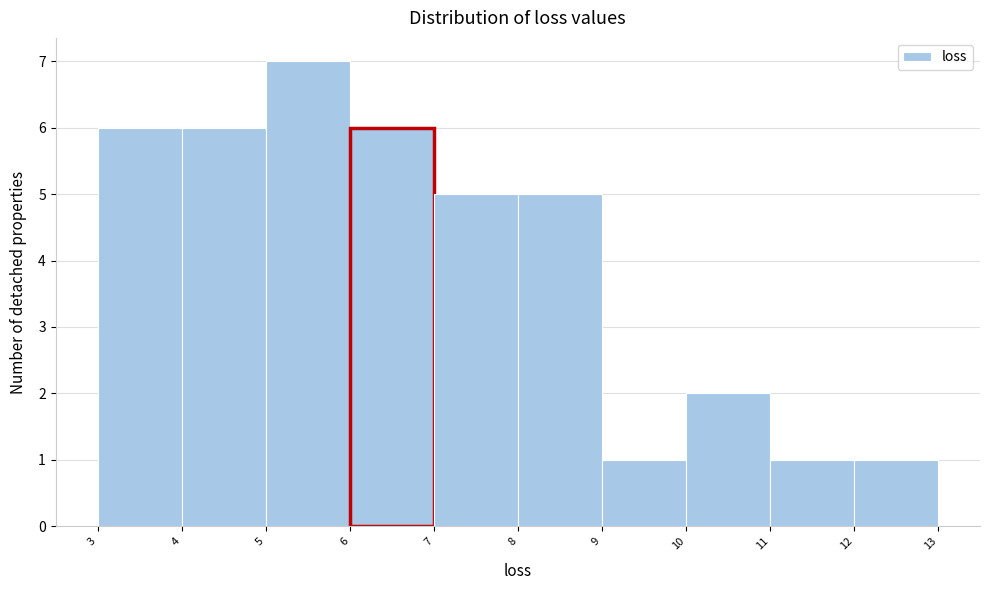

Which range on the x-axis has the tallest bar?

5 to 6